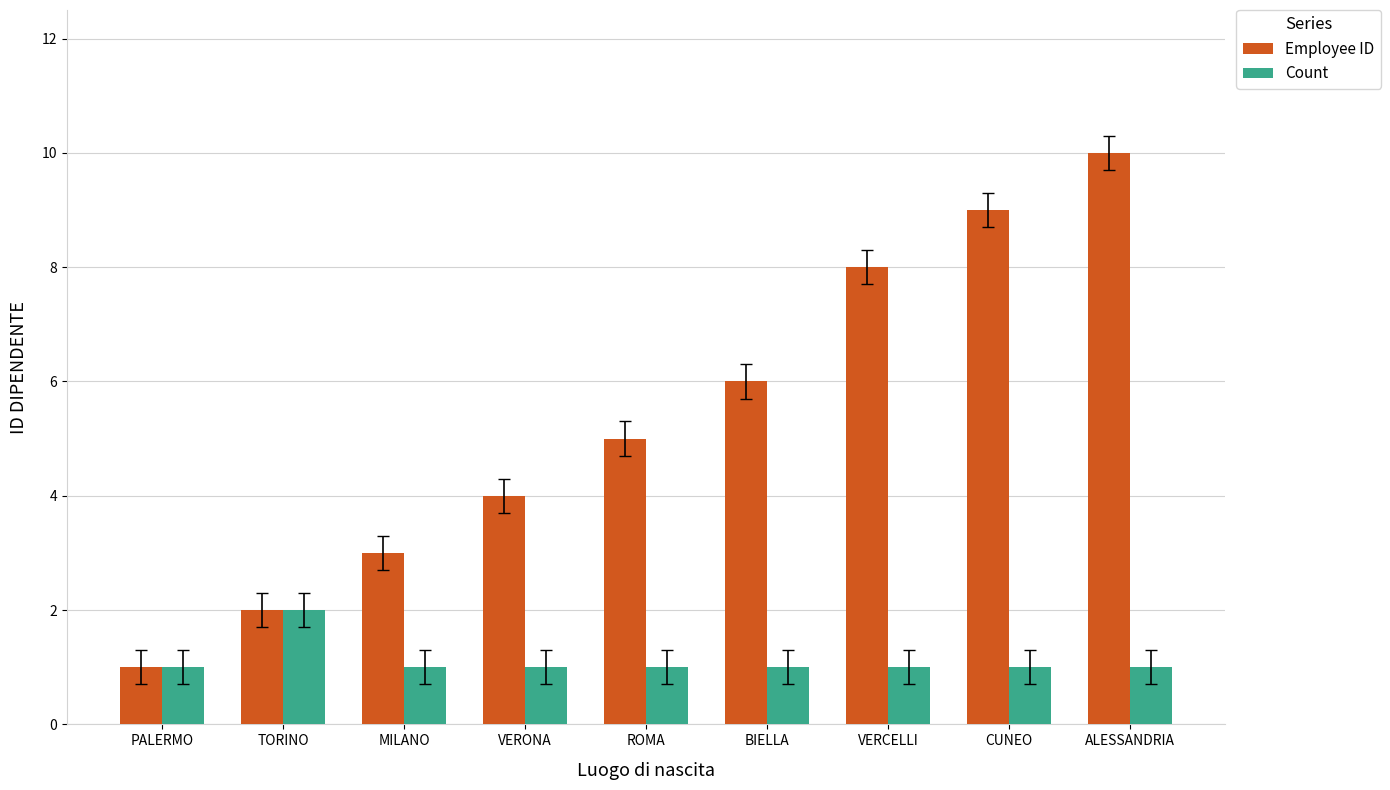

What is the difference between the maximum and second lowest values in the Count series?

1